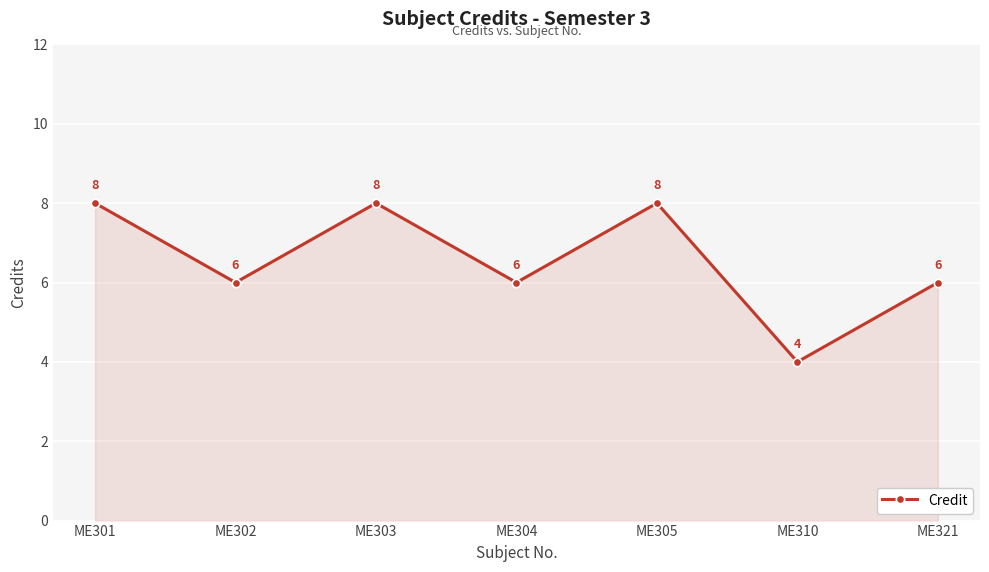

What is the sum of all values?

46